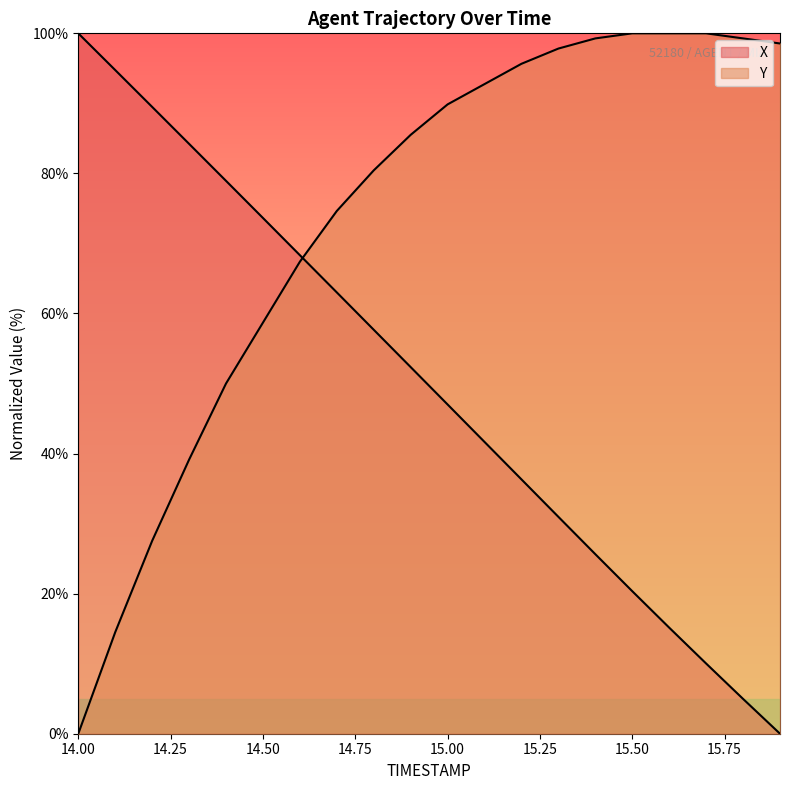

Which series has the largest total across all categories?

Y